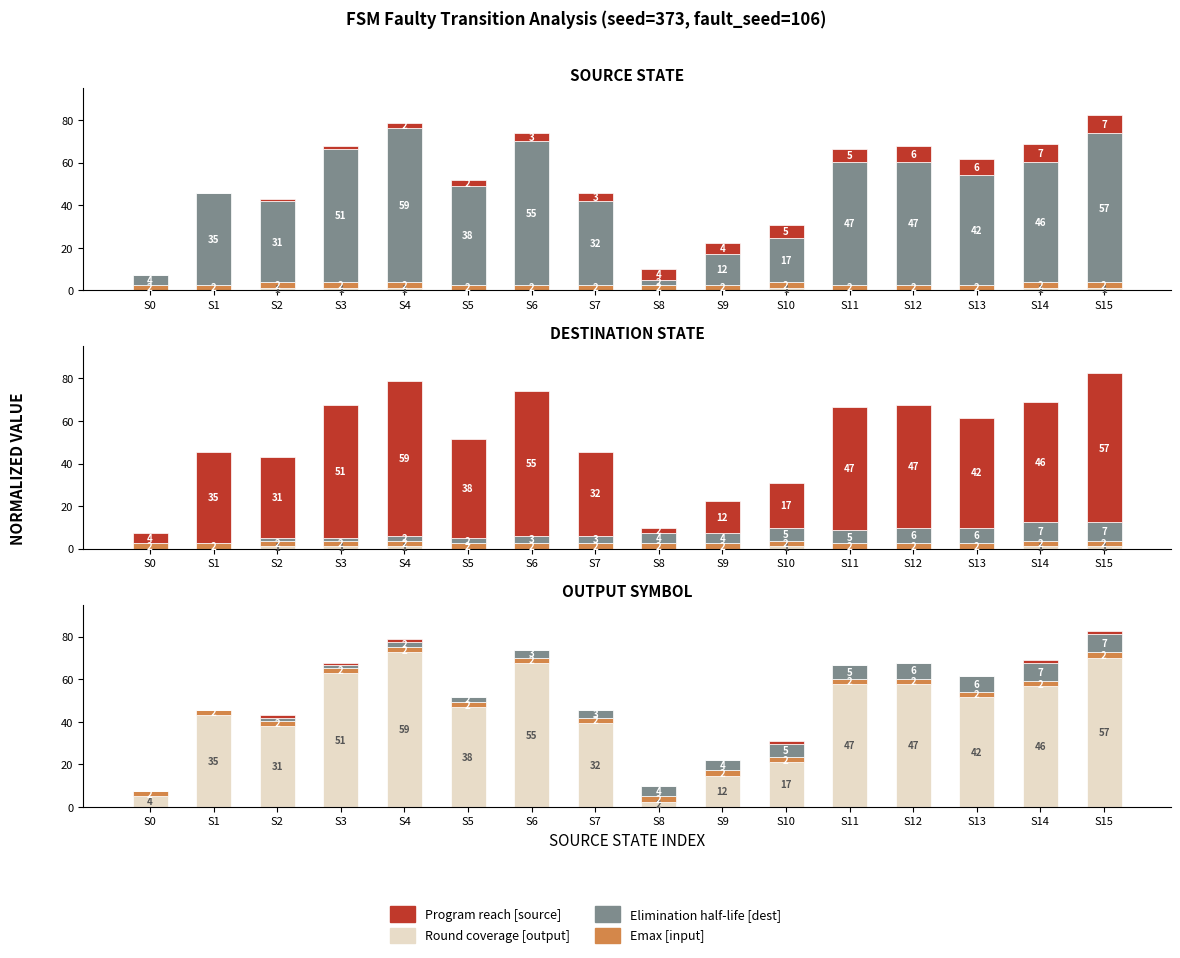

At S15, list the series in order from smallest to largest.

Program reach [source], Emax [input], Elimination half-life [dest], Round coverage [output]